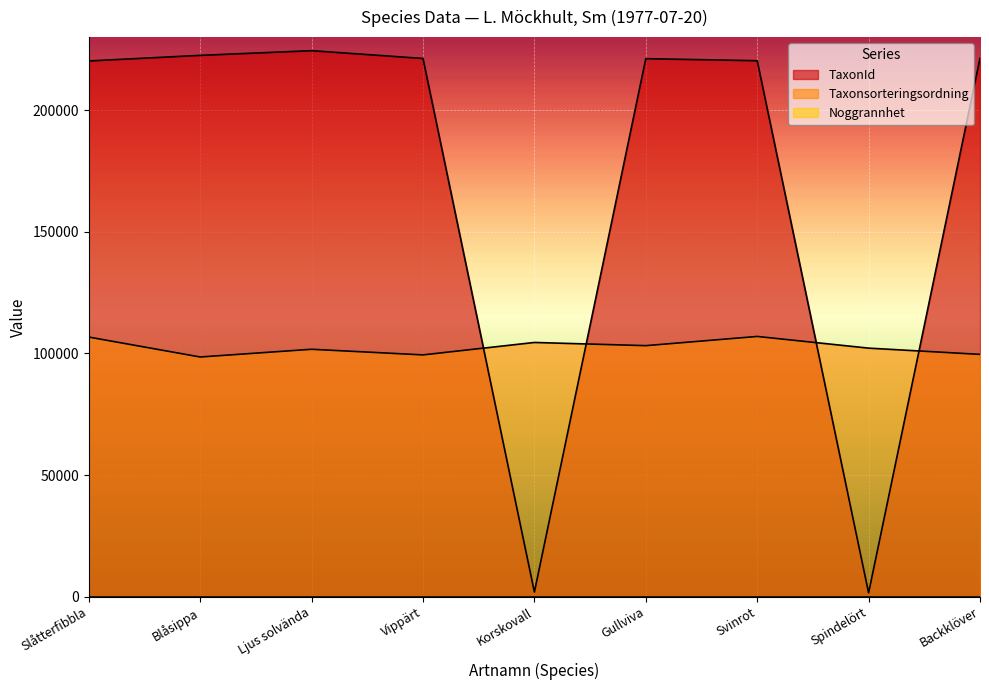

At which category is the sum across all series the highest?

Svinrot